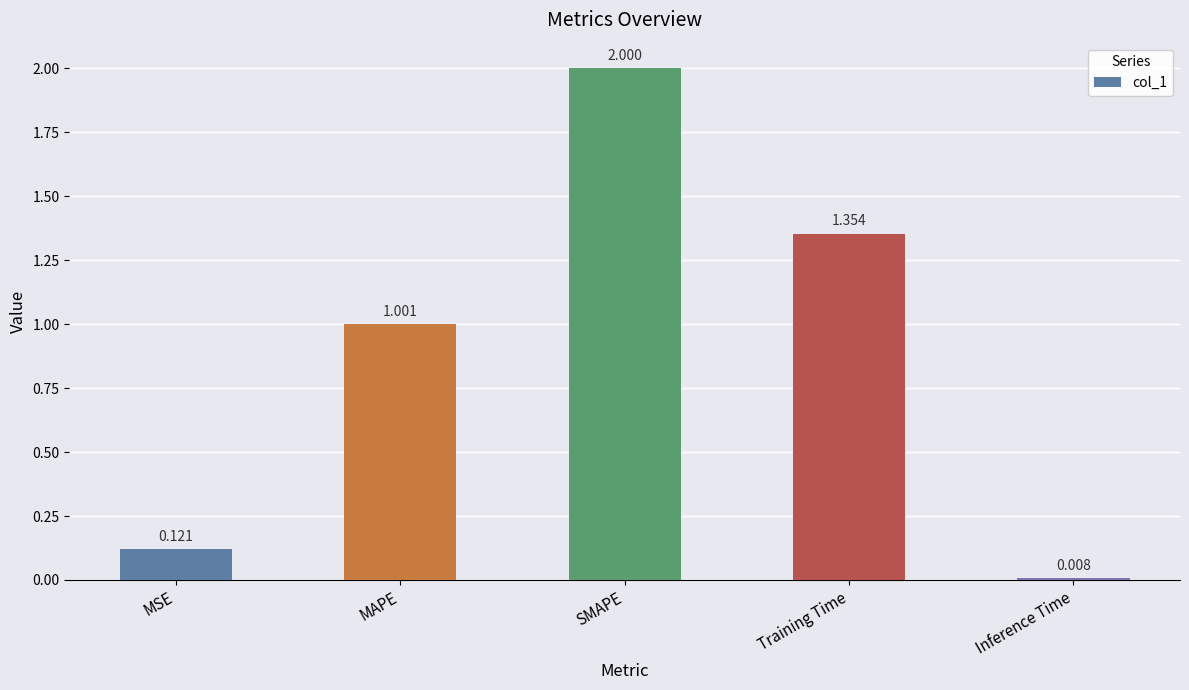

What is the label of the 5th bar from the right?

MSE